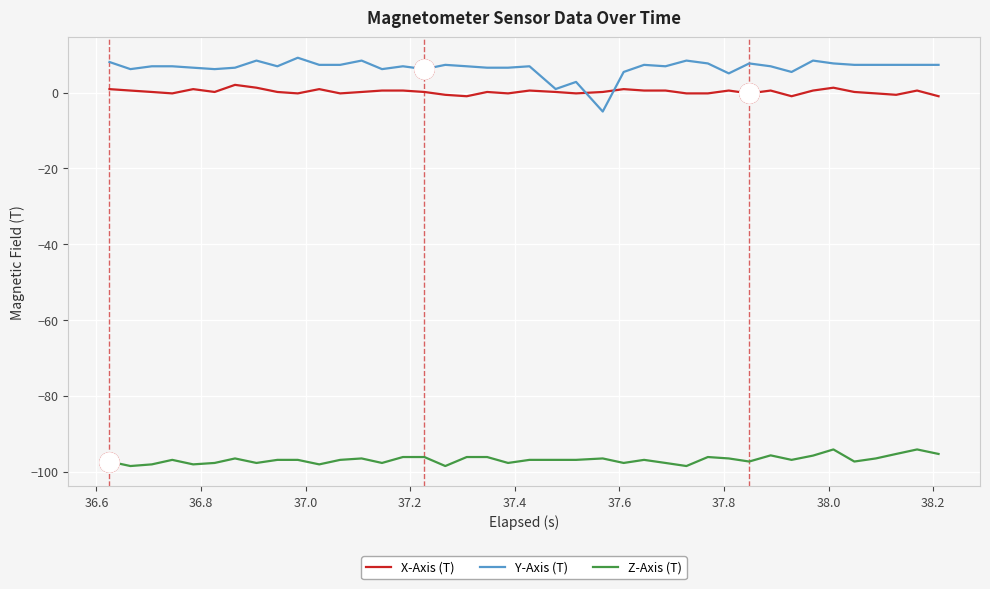

What is the minimum value shown in the chart?

-98.5